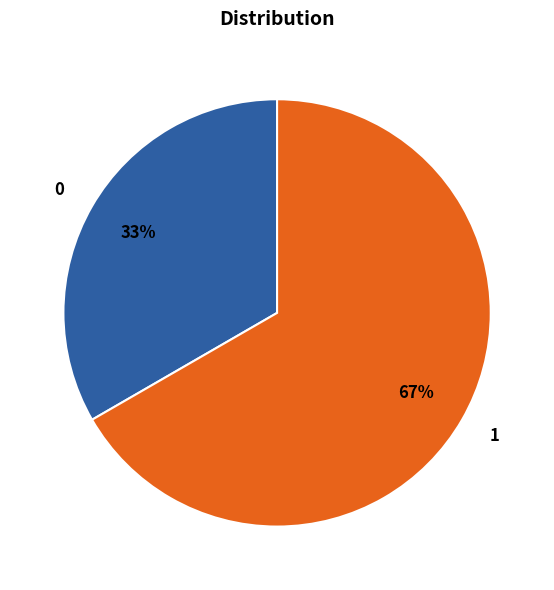

To the nearest percent, what percentage of the pie is 0?

33%